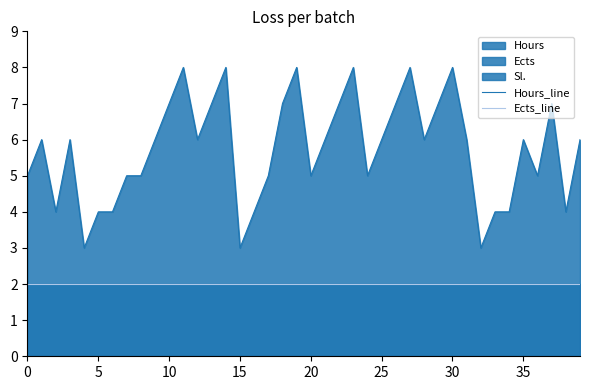

True or false: Ects_line and Hours_line cross at least once.

False